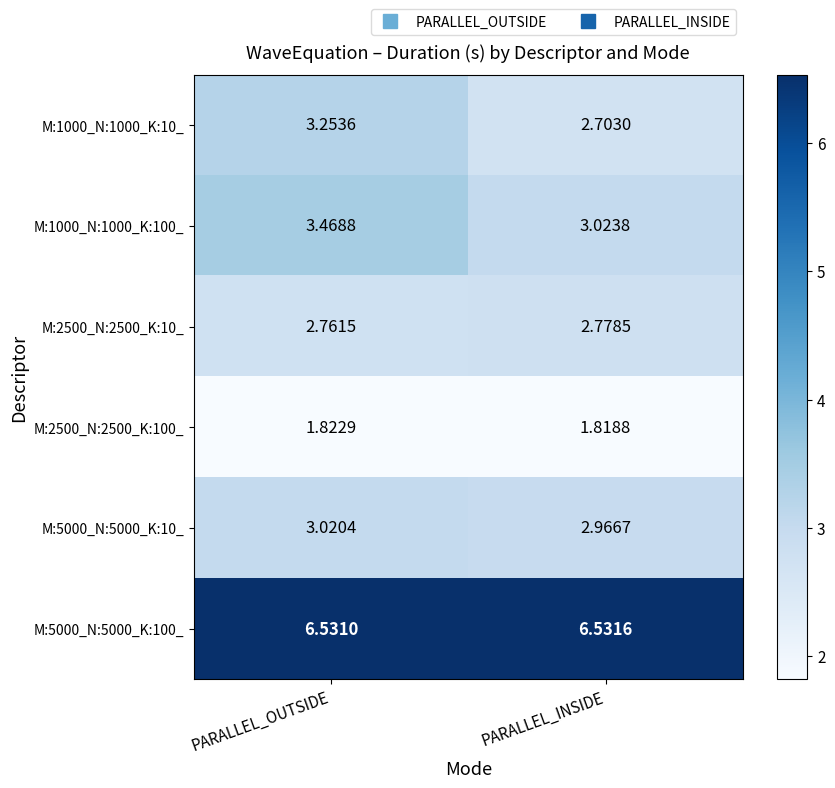

Is the value of M:5000_N:5000_K:100_ at PARALLEL_INSIDE greater than the value of M:1000_N:1000_K:10_ at PARALLEL_INSIDE?

Yes